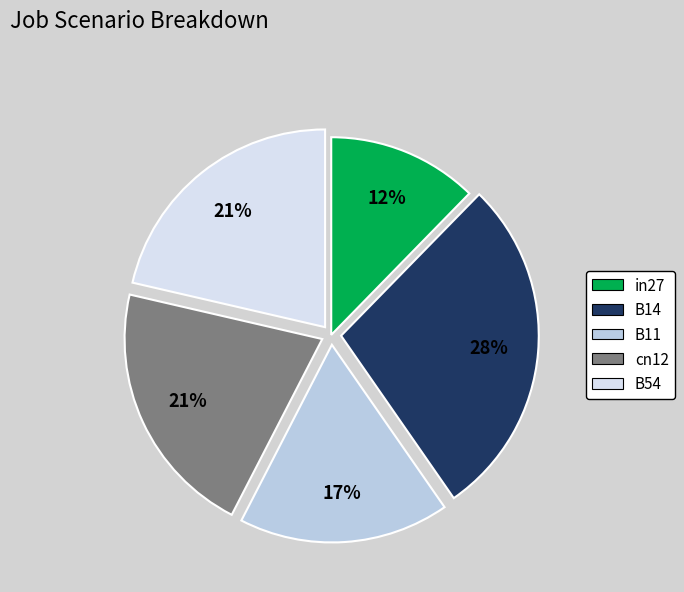

Do B11 and in27 together represent more than half of the pie?

No